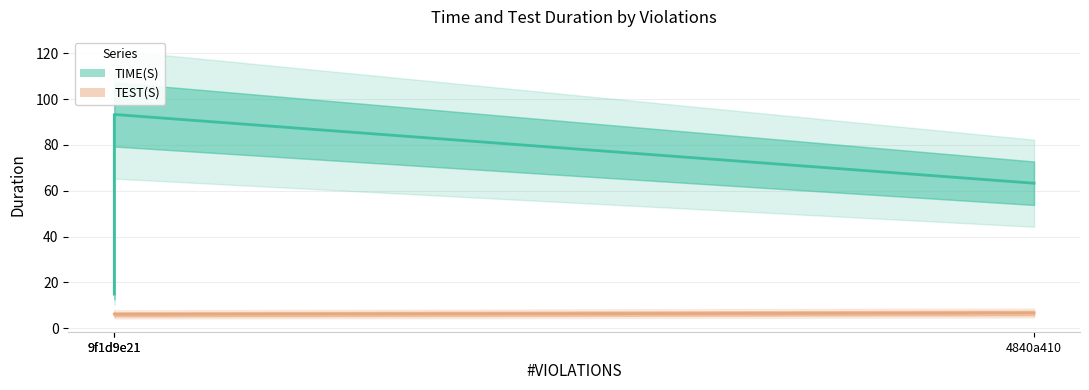

What is the lowest value of the TIME(S) series?

14.9